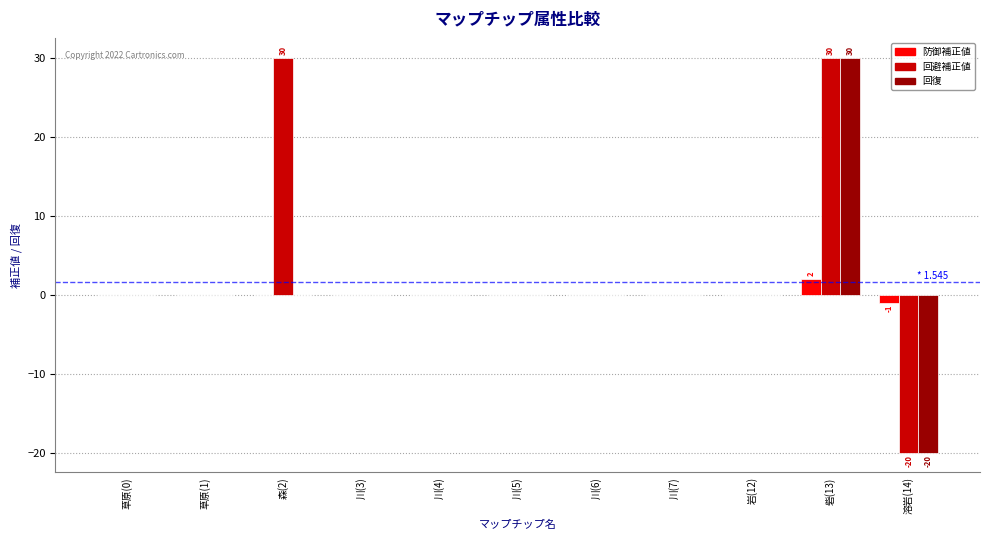

What is the maximum value shown in the chart?

30